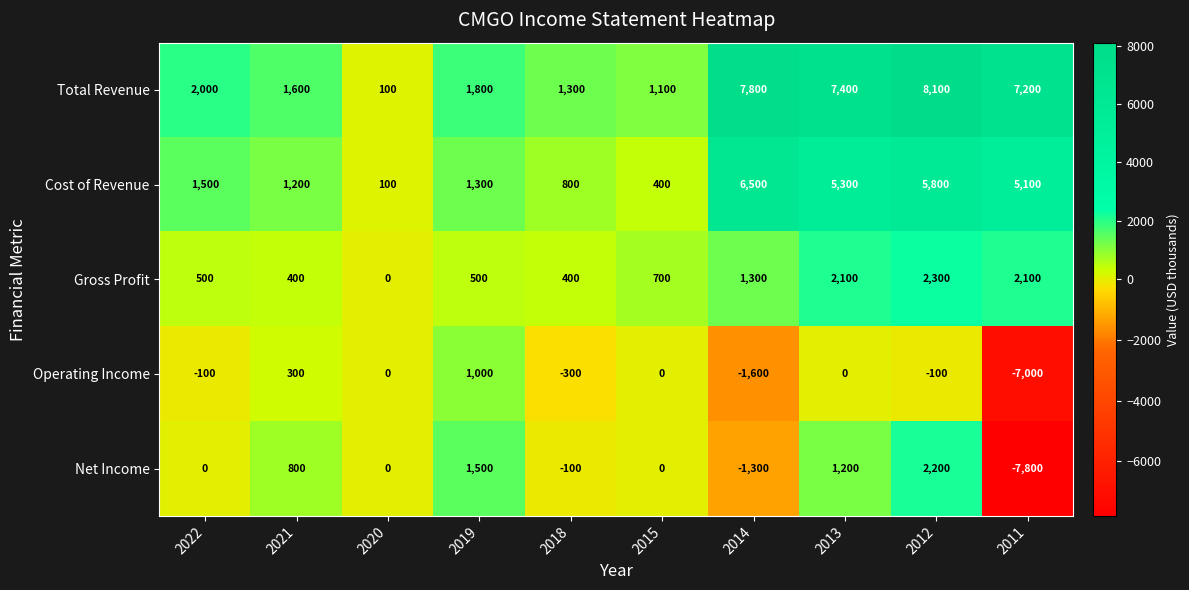

Where does the Operating Income series first go above 0?

2021